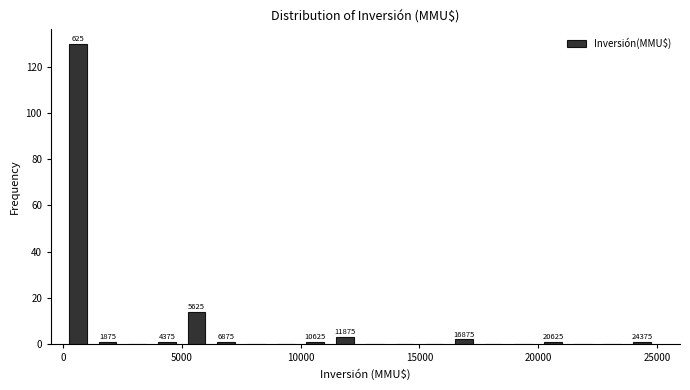

Around what value on the x-axis is the tallest bar? Give the approximate position of its centre, as read against the axis.

500